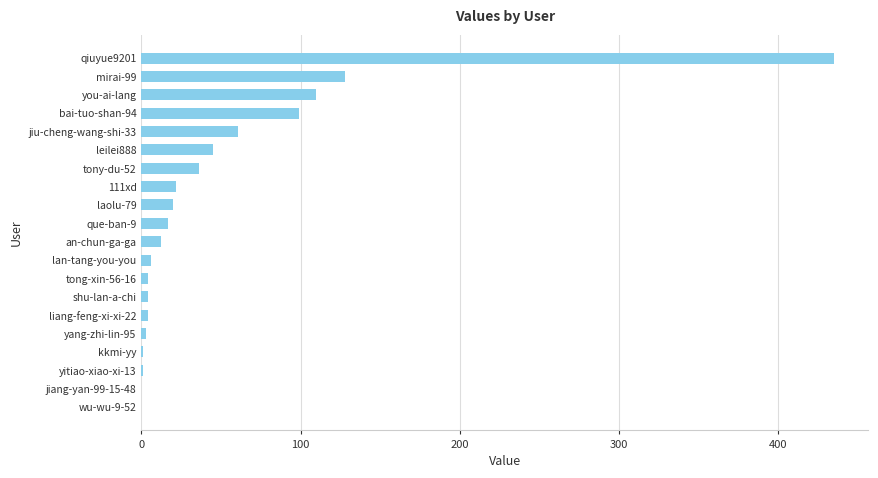

What is the approximate value at leilei888?

45